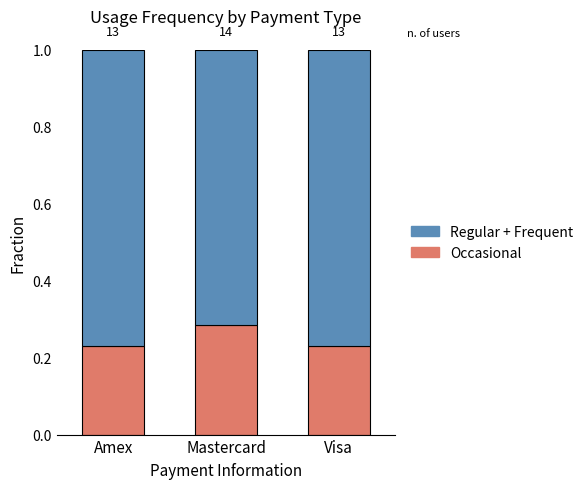

Does the chart contain stacked bars?

Yes